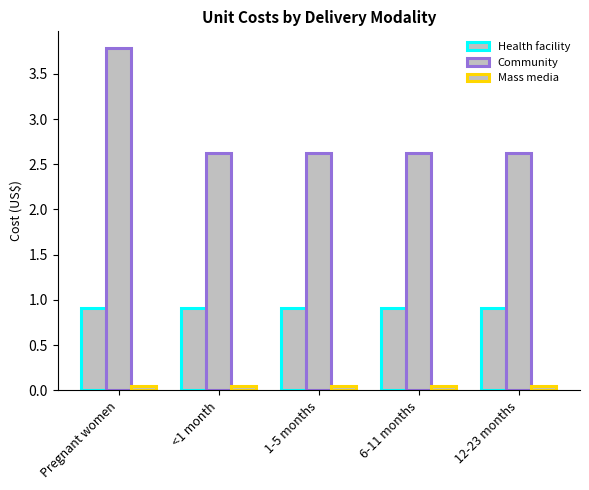

What is the spread (max minus min) of values at 1-5 months?

2.6